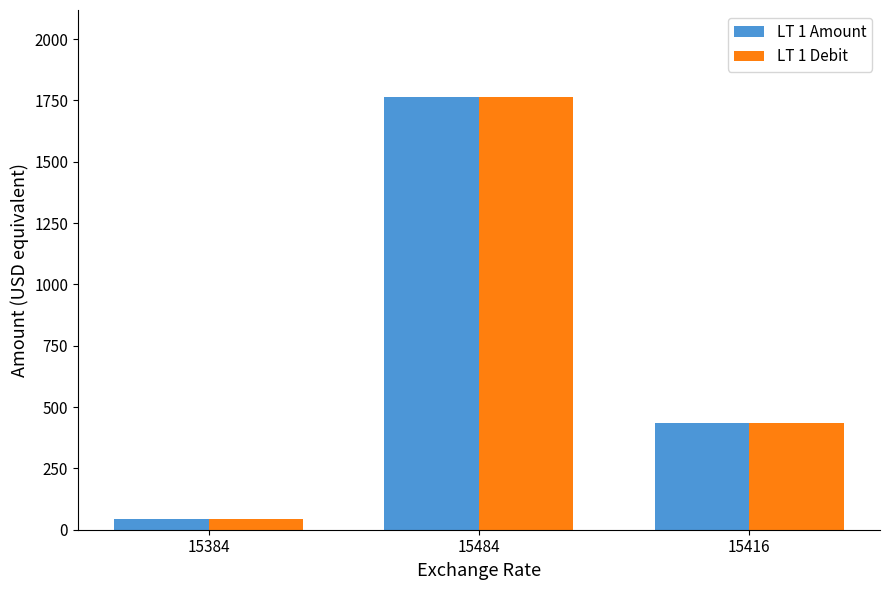

List the labels in order of LT 1 Amount value, largest first.

15484, 15416, 15384